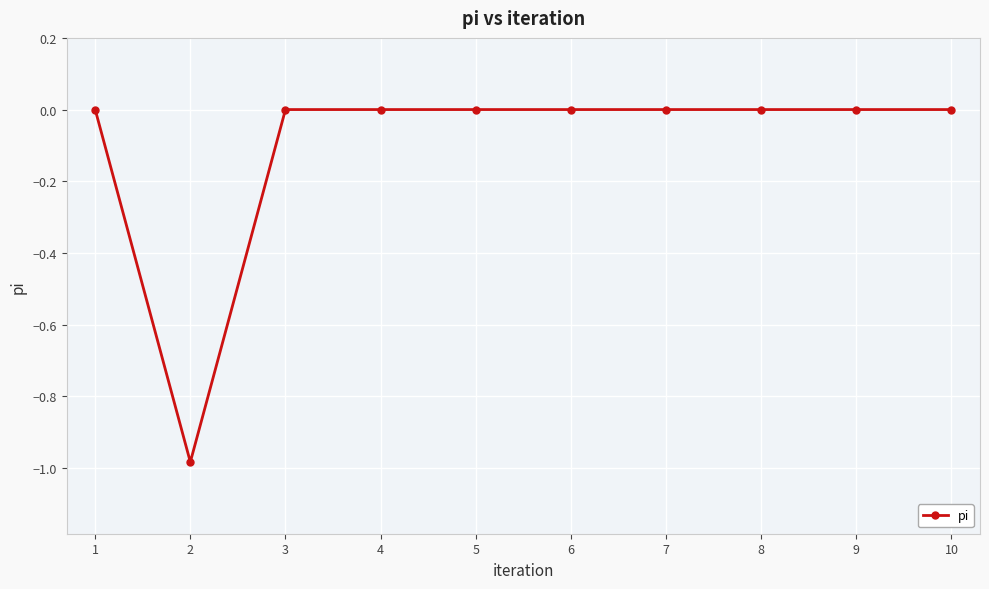

Between 2 and 9, which is larger?

9